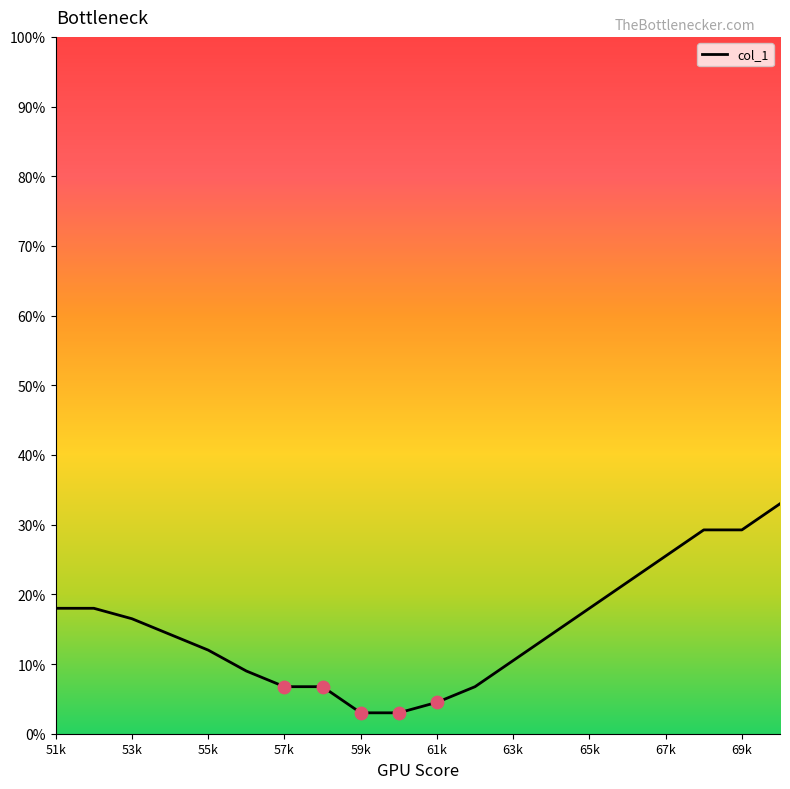

What is the maximum value shown in the chart?

33.0